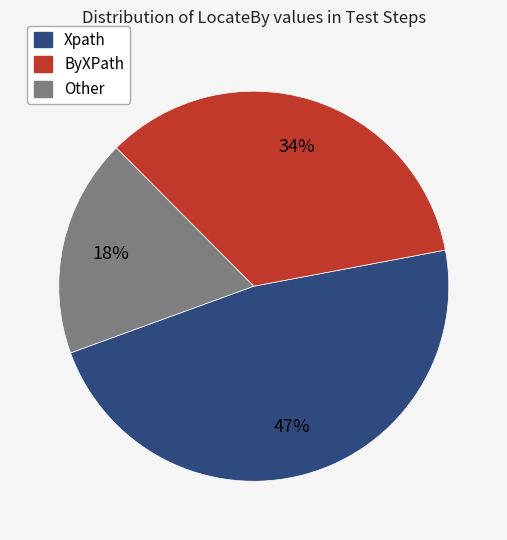

How many segments does this pie chart have?

3